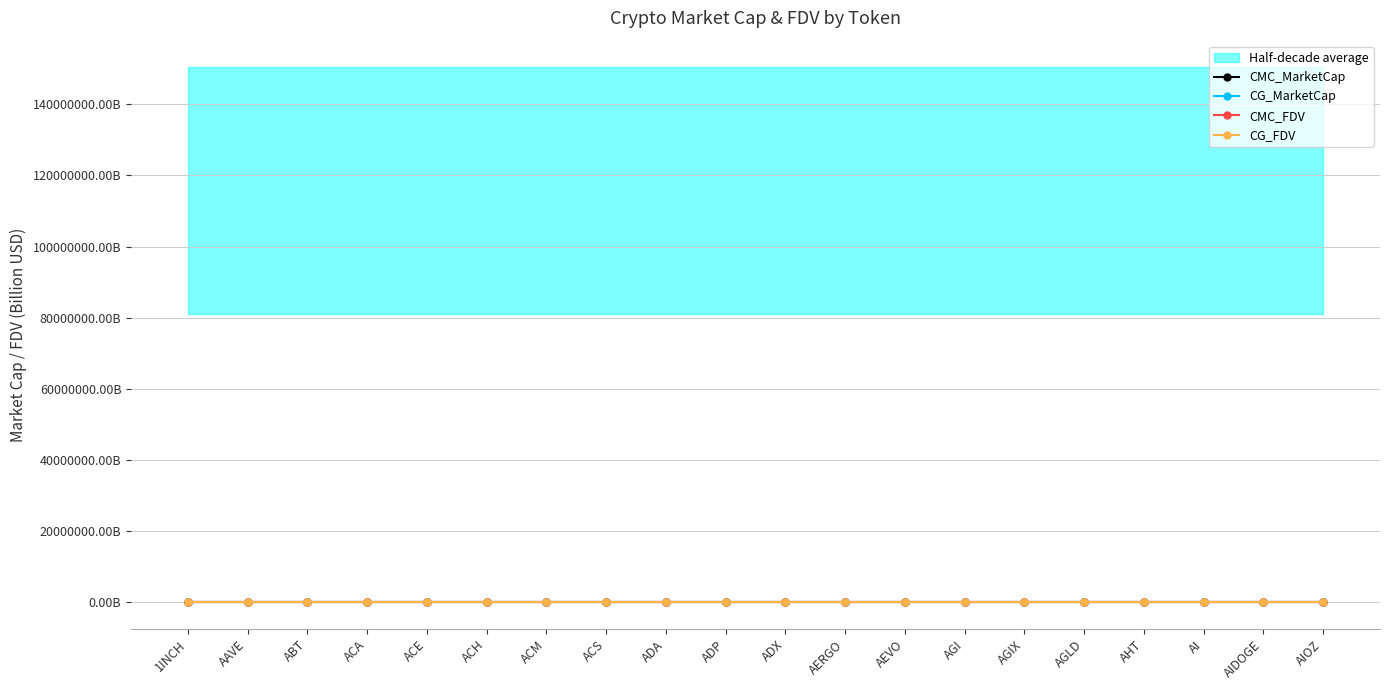

True or false: CG_MarketCap and CMC_FDV intersect in this chart.

False